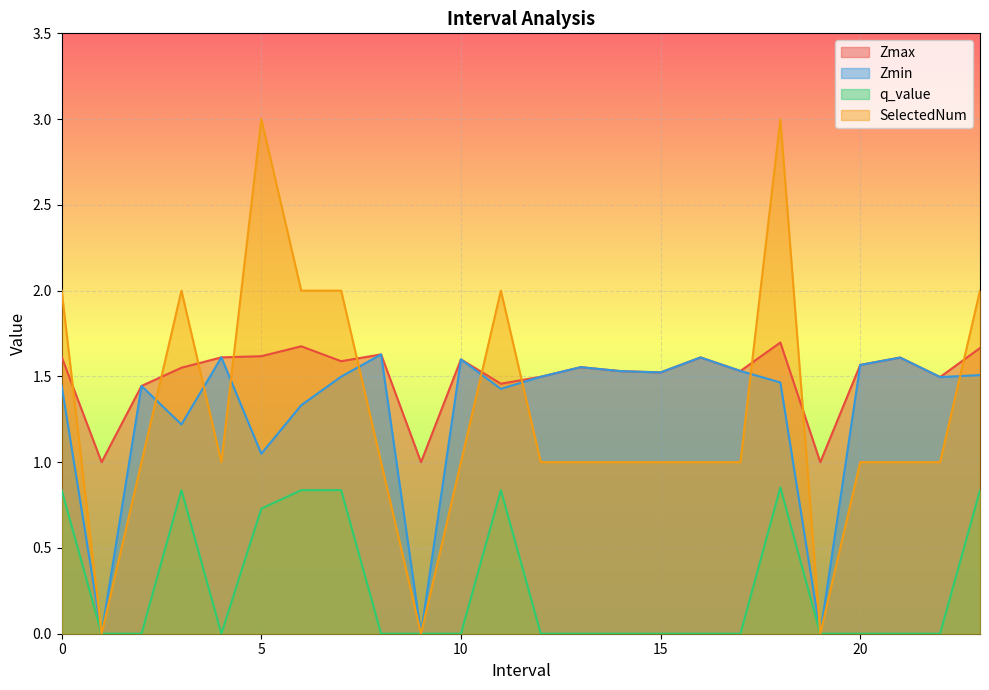

What position from the right is 1.0?

23